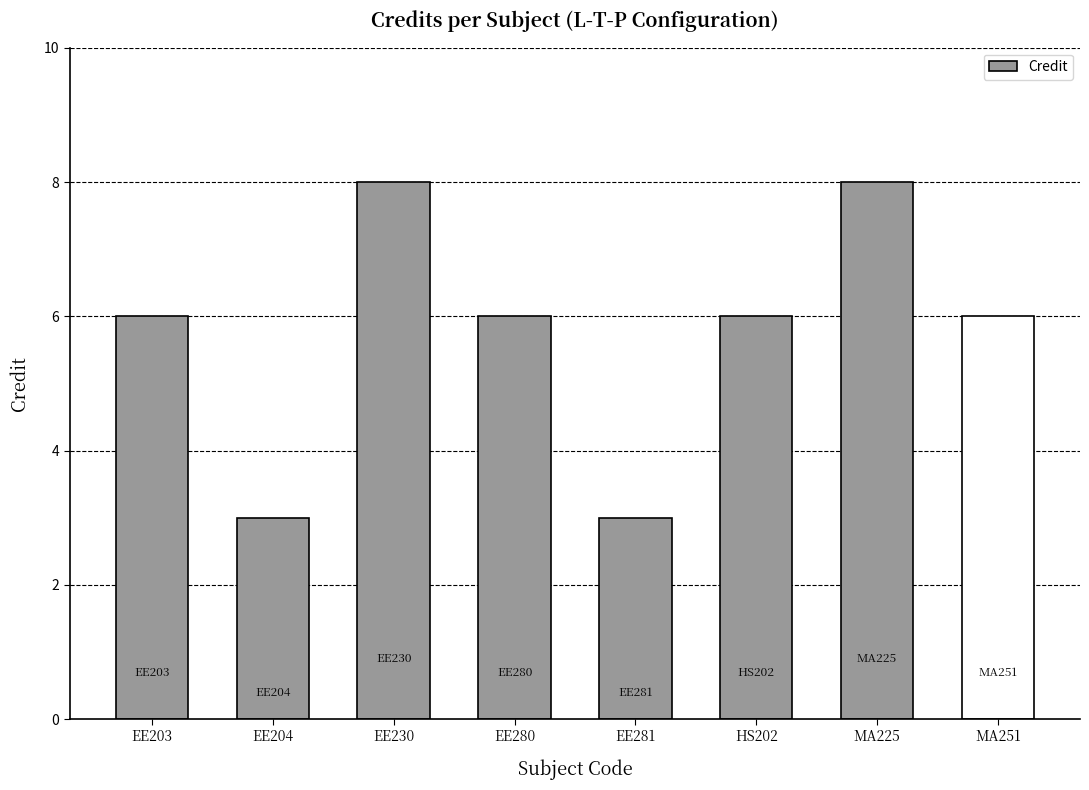

True or false: the data shows 3 at EE280.

False